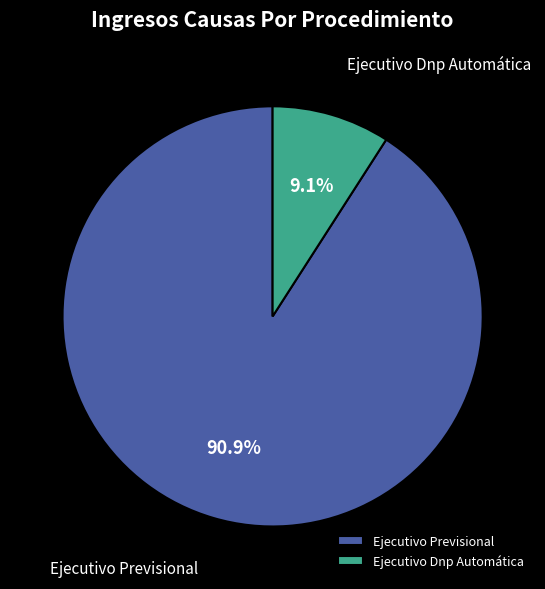

Between Ejecutivo Previsional and Ejecutivo Dnp Automática, which is larger?

Ejecutivo Previsional